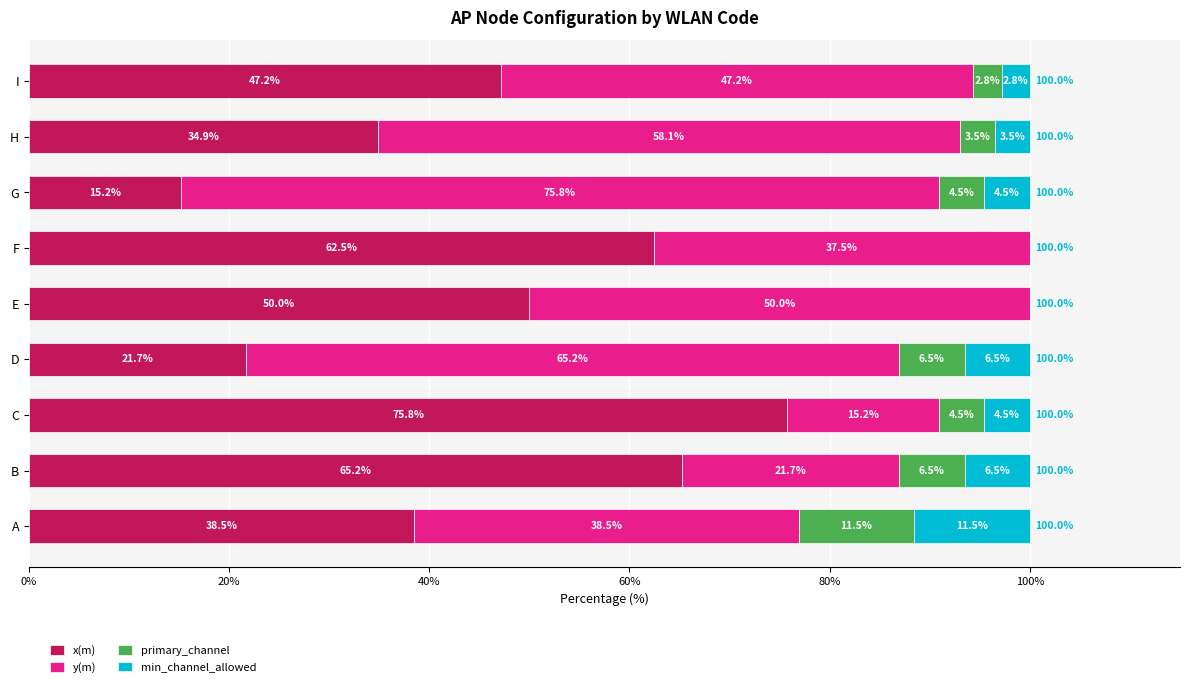

What is the total value across all series at A?

100.0